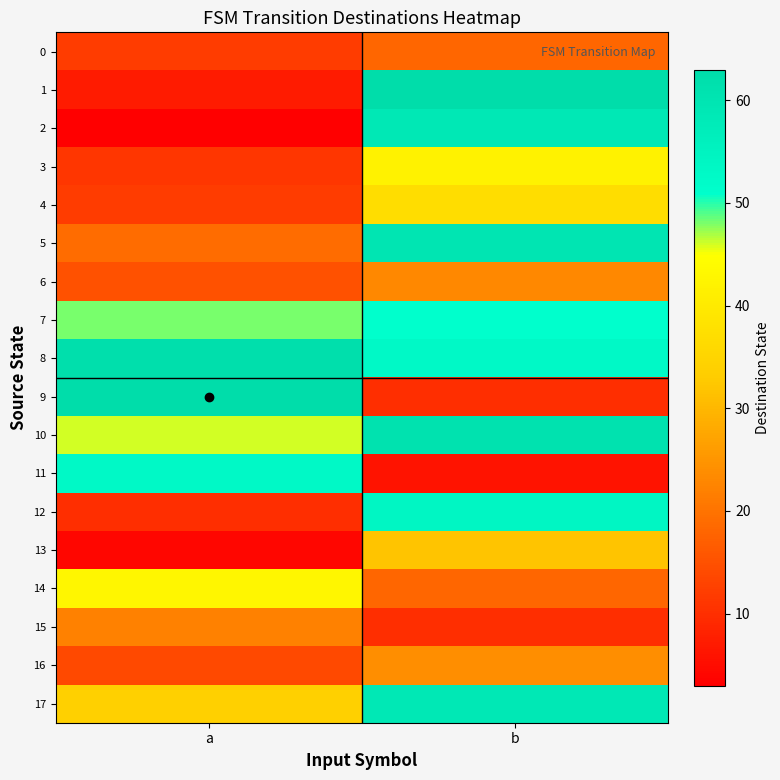

Reading right to left, what are all the values shown in this chart?

0: b=18	a=12
1: b=63	a=7
2: b=59	a=3
3: b=42	a=11
4: b=37	a=12
5: b=60	a=19
6: b=23	a=15
7: b=51	a=48
8: b=53	a=62
9: b=10	a=63
10: b=61	a=46
11: b=6	a=53
12: b=54	a=10
13: b=32	a=4
14: b=18	a=43
15: b=10	a=22
16: b=24	a=14
17: b=59	a=34